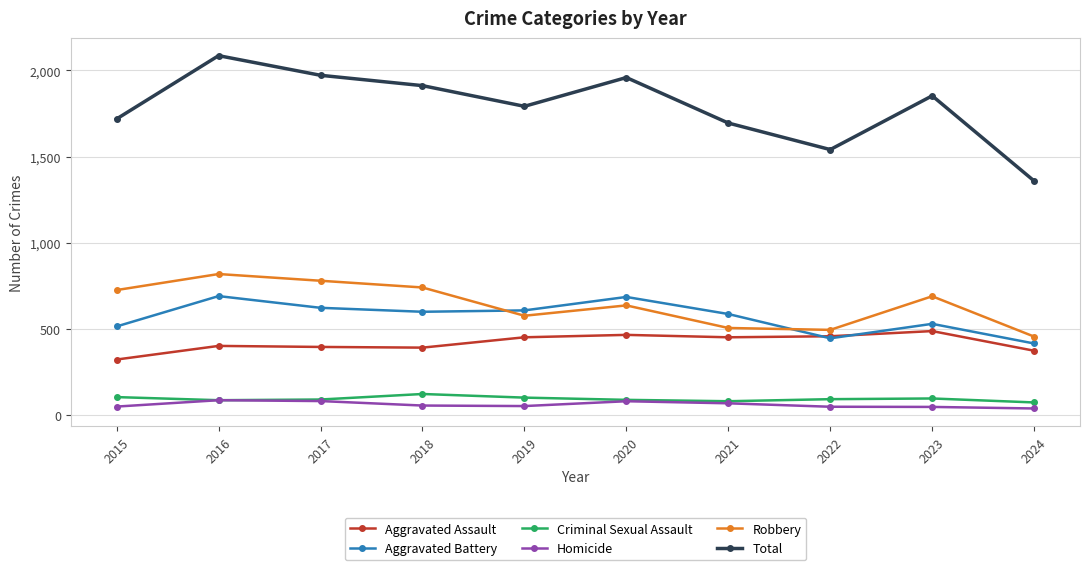

How many categories are shown in the chart?

10